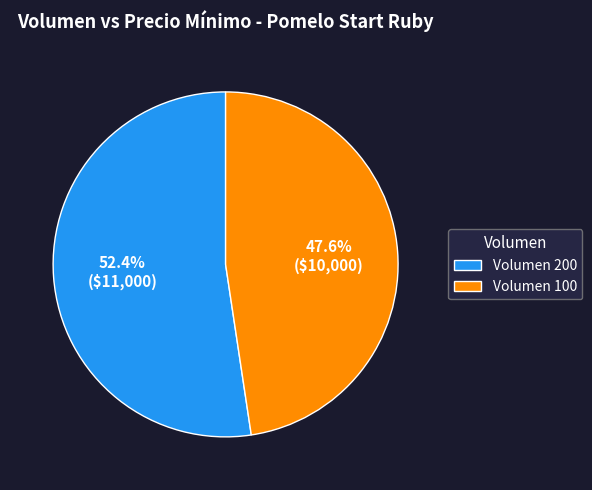

Is Volumen 200 the majority of the pie?

Yes